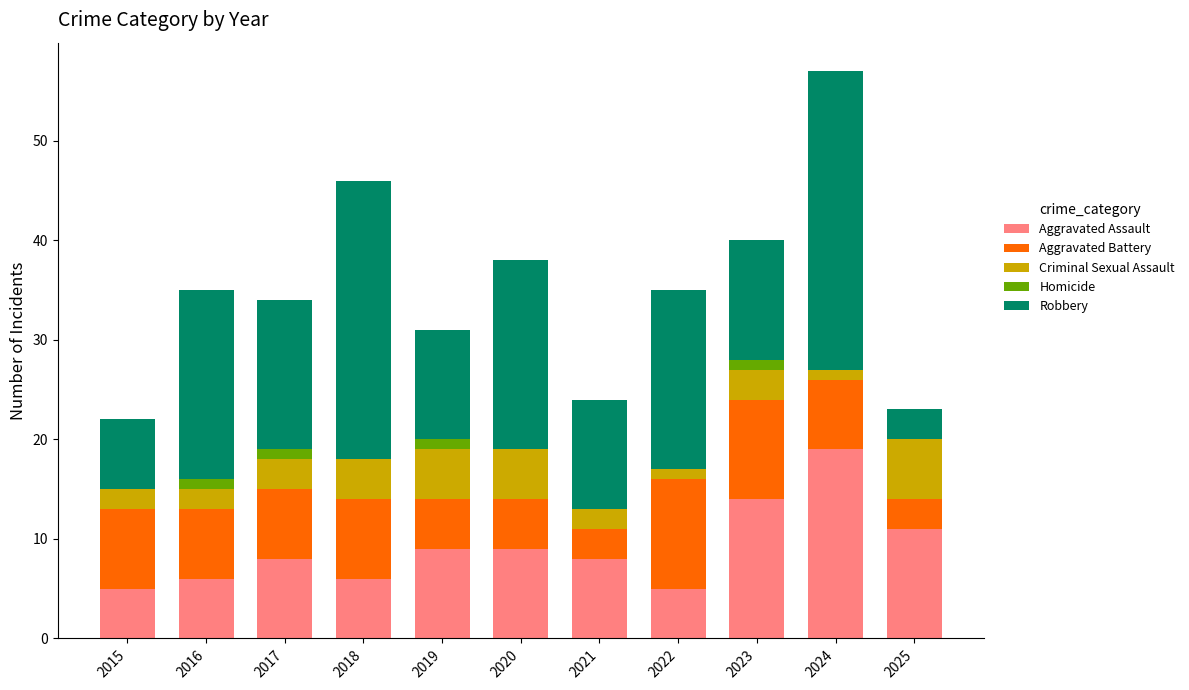

True or false: Aggravated Assault has a value of 3 at 2020.

False